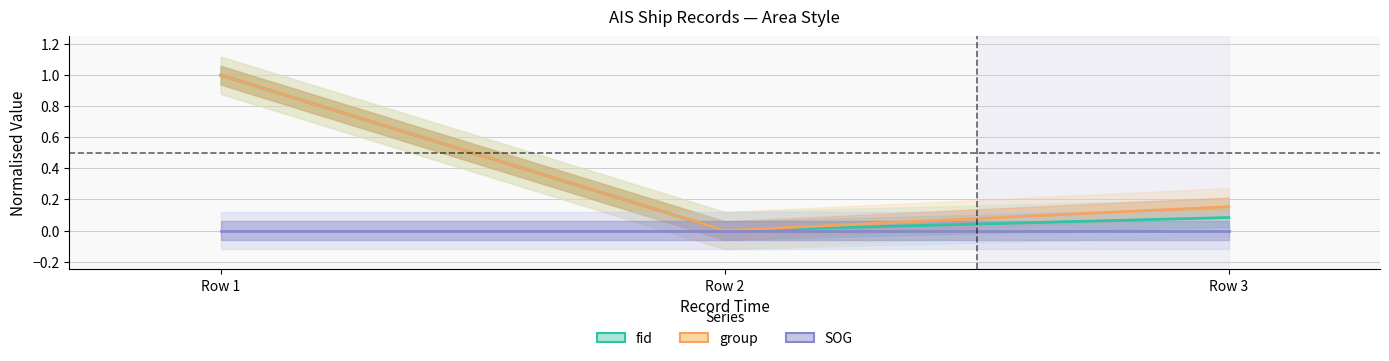

At which label does fid reach its peak?

Row 1